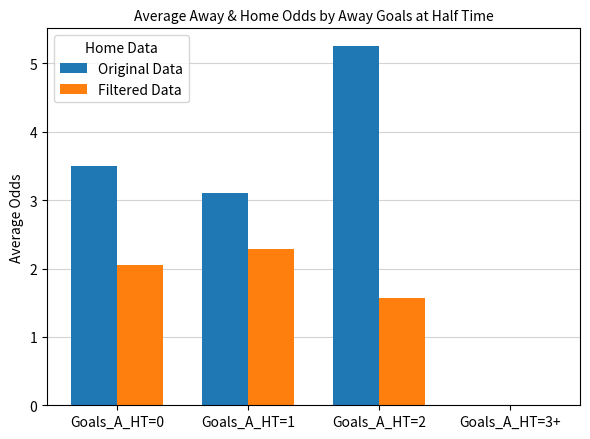

Are the bars grouped side by side (vs. stacked)?

Yes